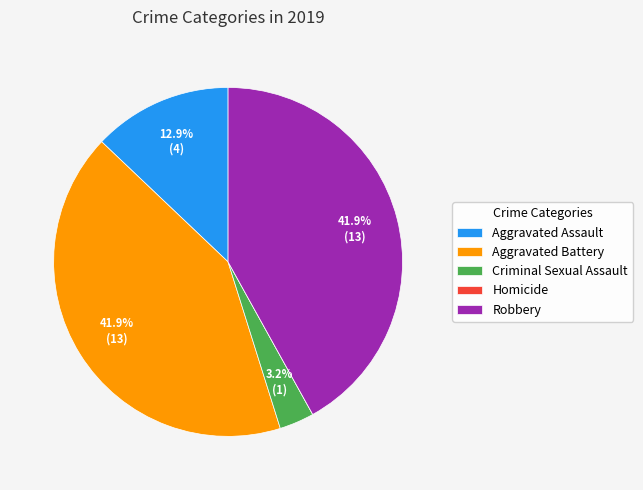

Does Robbery account for over 50% of the chart?

No